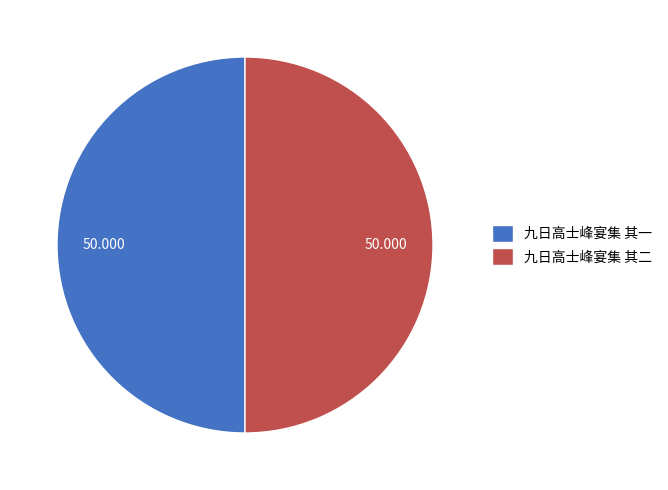

Combined, do 九日高士峰宴集 其二 and 九日高士峰宴集 其一 account for over 50%?

Yes